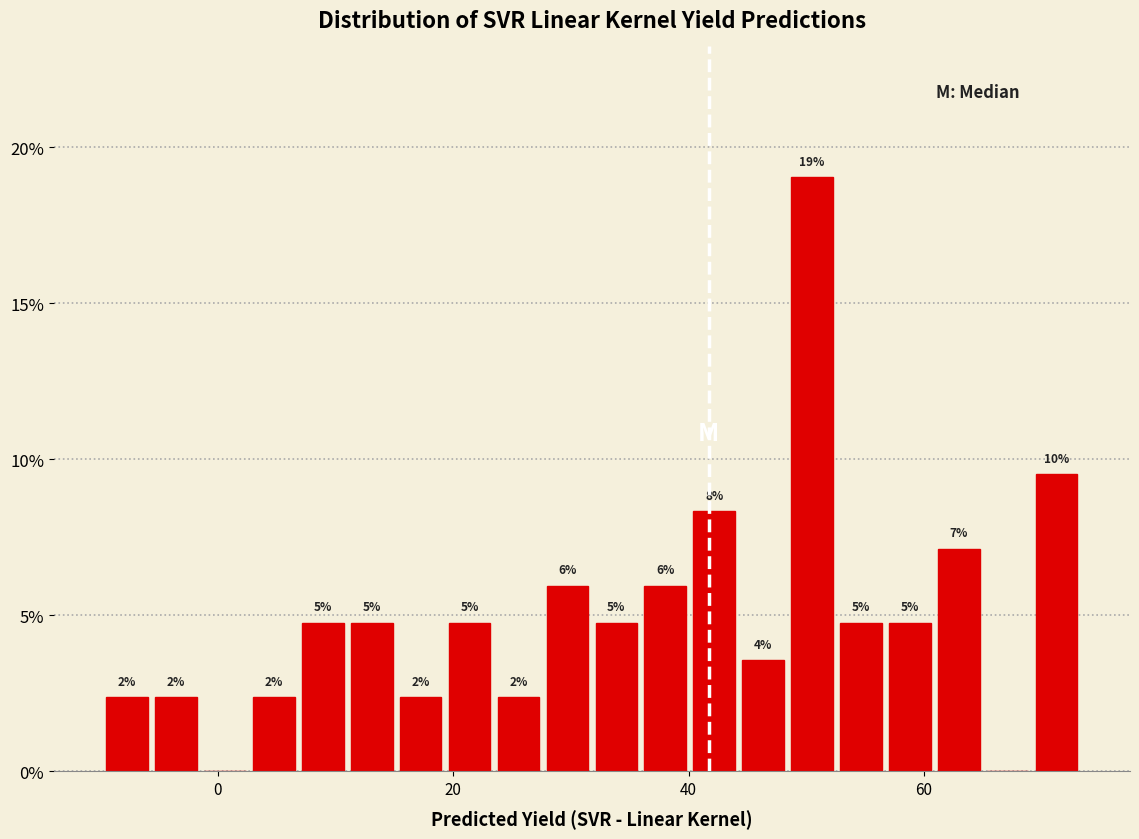

Around what value on the x-axis is the tallest bar? Give the approximate position of its centre, as read against the axis.

50